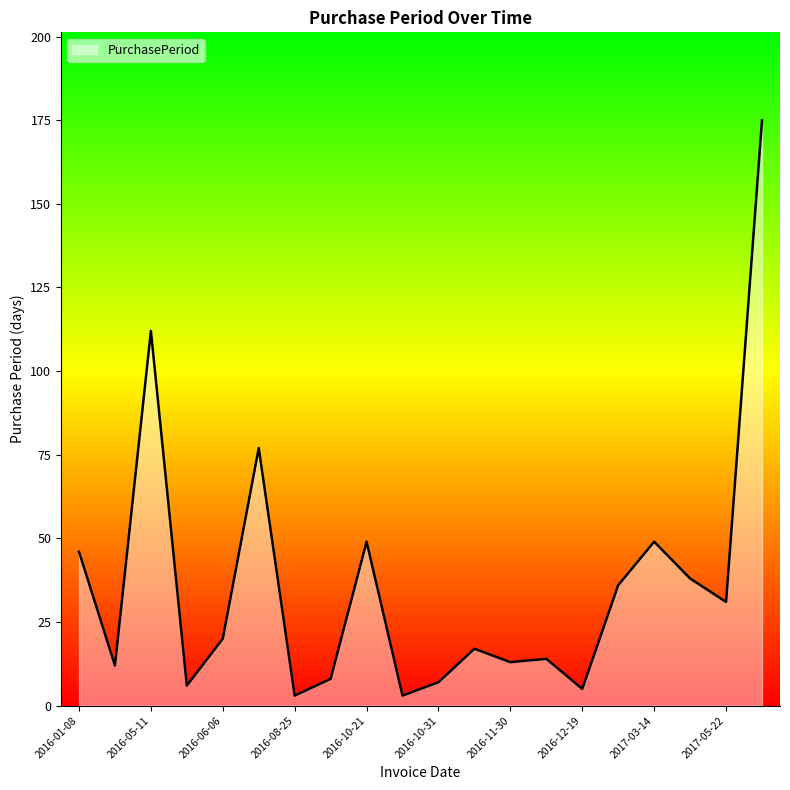

Reading left to right, what are all the values shown in this chart?

46	12	112	6	20	77	3	8	49	3	7	17	13	14	5	36	49	38	31	175